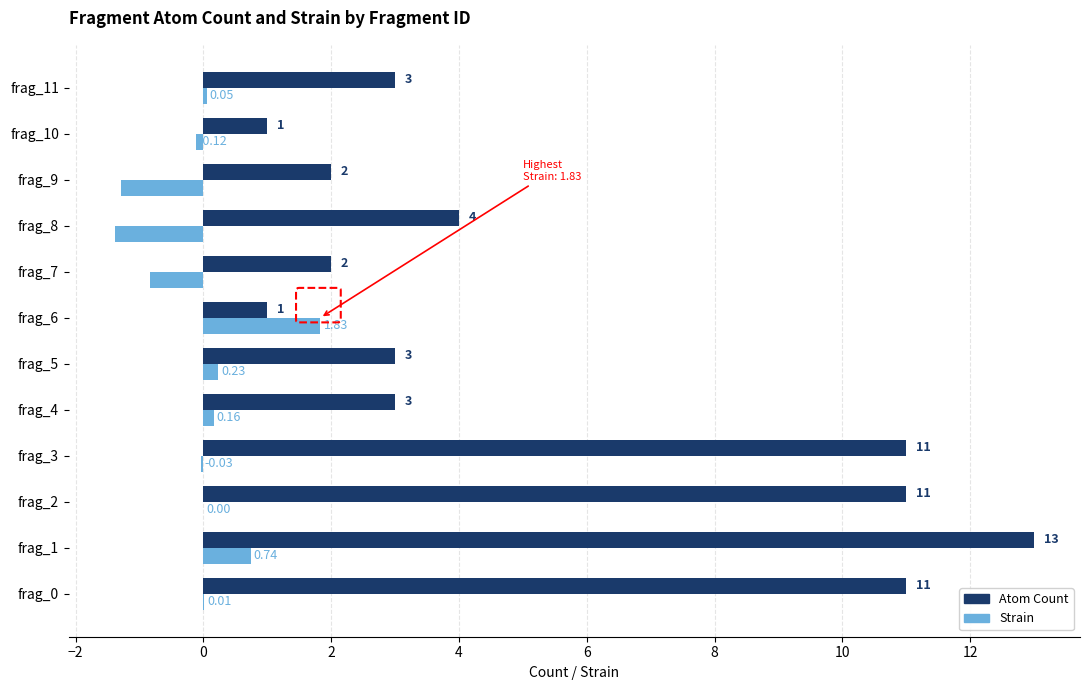

Which series has the largest total across all categories?

Atom Count